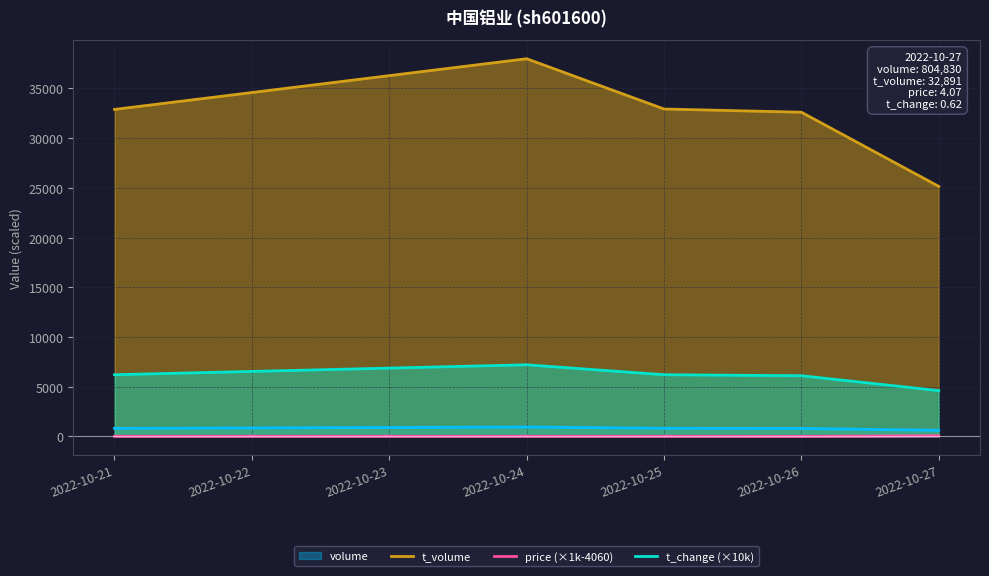

At which category is the sum across all series the highest?

2022-10-24